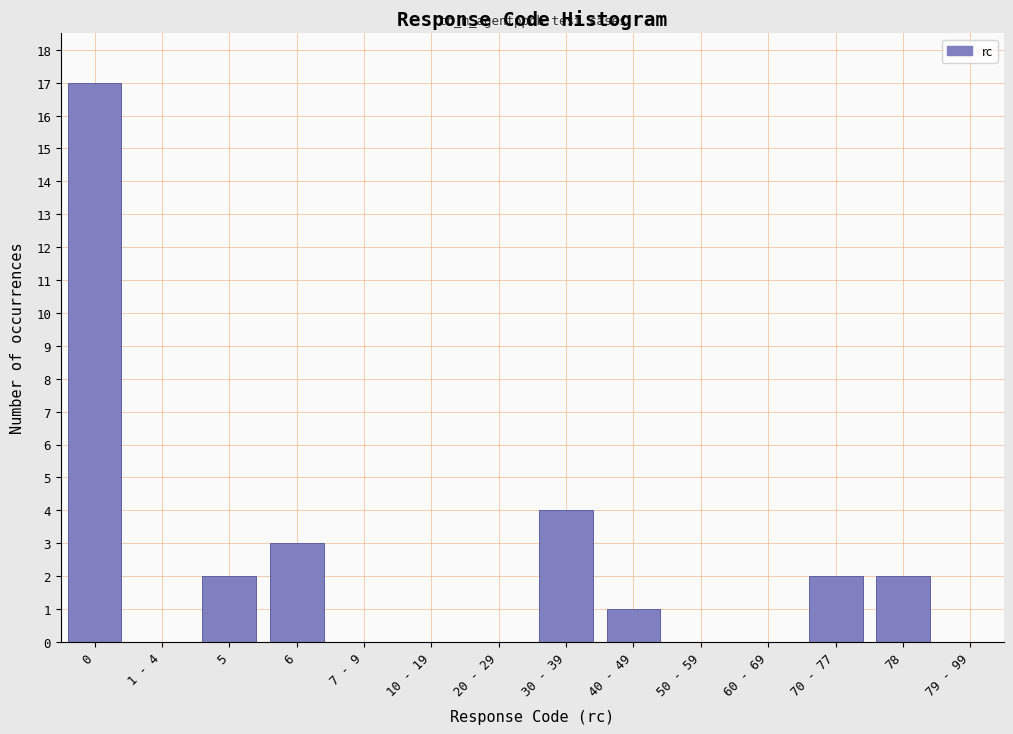

Reading right to left, transcribe all the data shown in this chart.

79 - 99=0	78=2	70 - 77=2	60 - 69=0	50 - 59=0	40 - 49=1	30 - 39=4	20 - 29=0	10 - 19=0	7 - 9=0	6=3	5=2	1 - 4=0	0=17